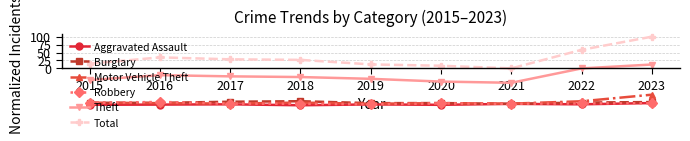

How many values in the Aggravated Assault series are below -113?

7